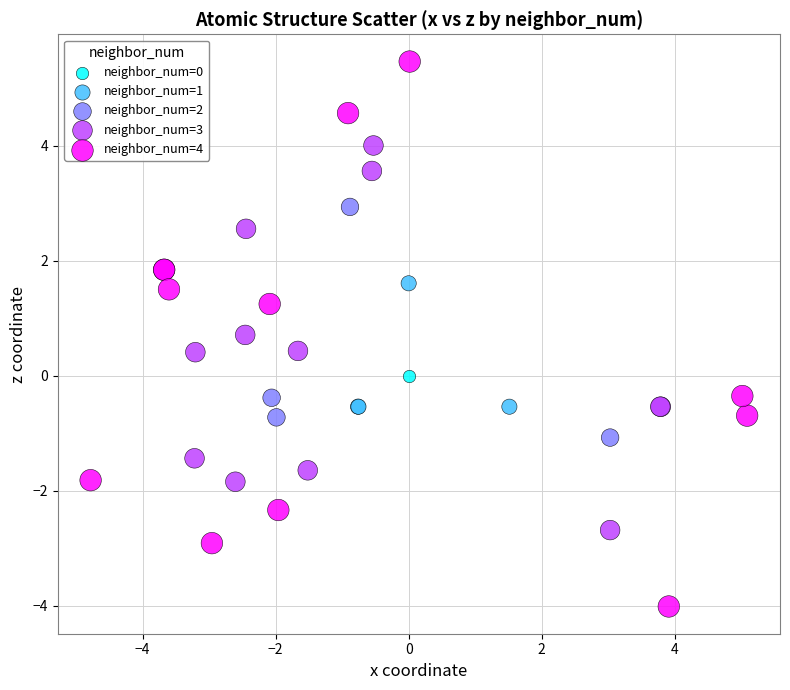

Which series reaches the minimum Y coordinate?

neighbor_num=4